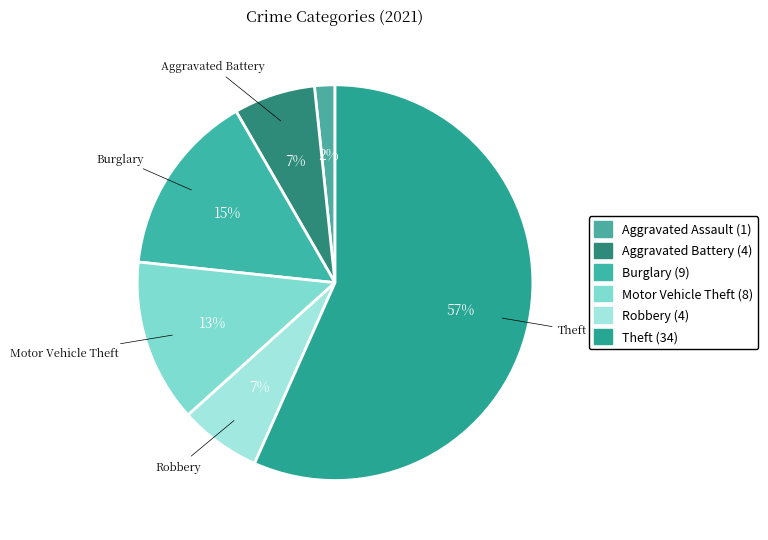

Is there a majority slice in this chart?

Yes